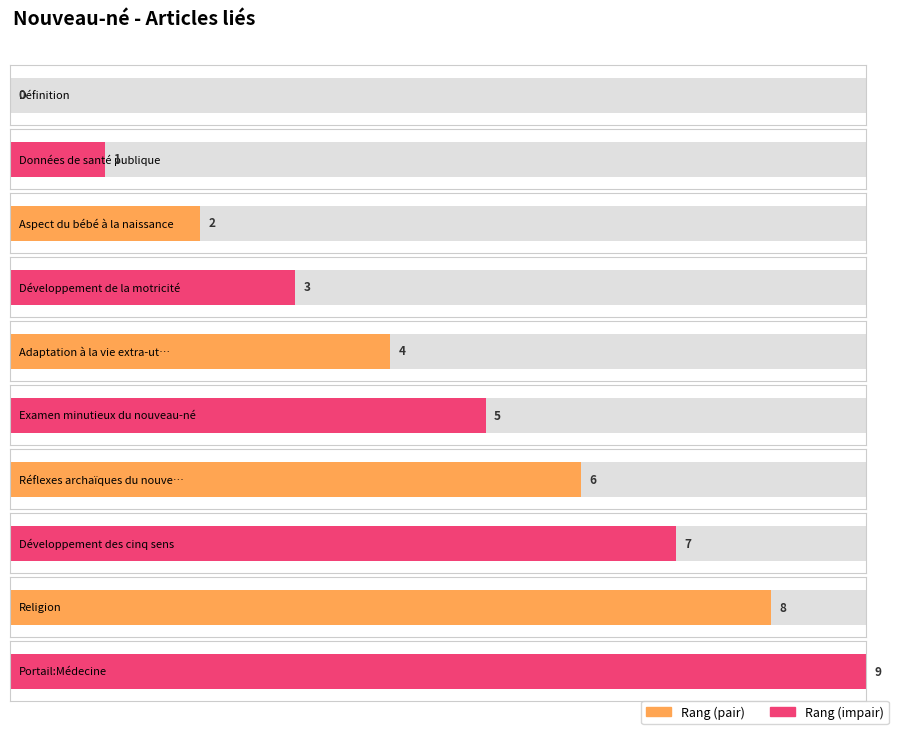

What position from the left is Examen minutieux du nouveau-né?

6